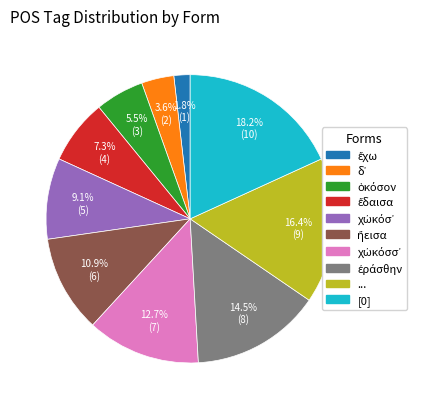

Is there a majority slice in this chart?

No